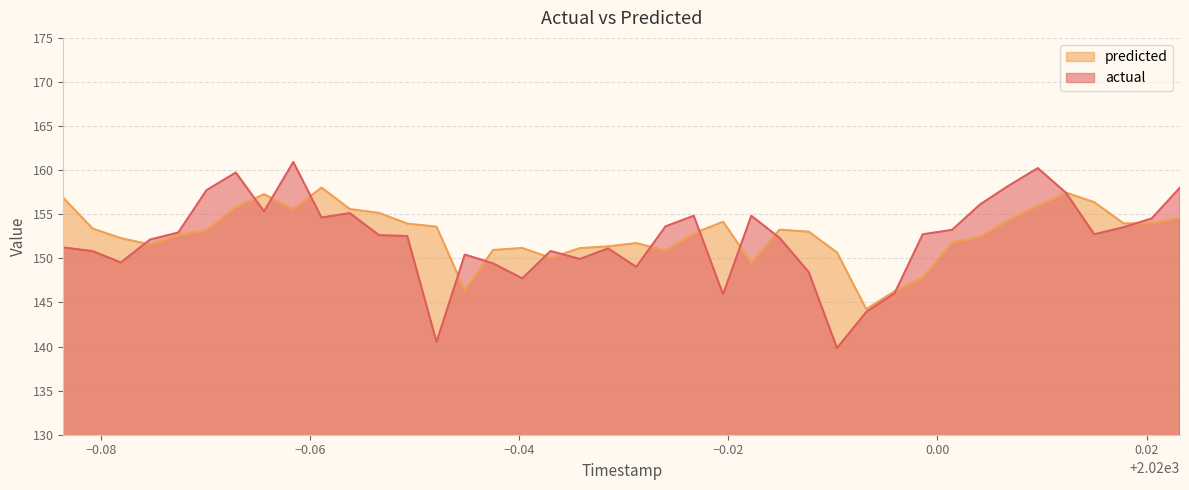

List the series in order of their peak value, highest first.

actual, predicted